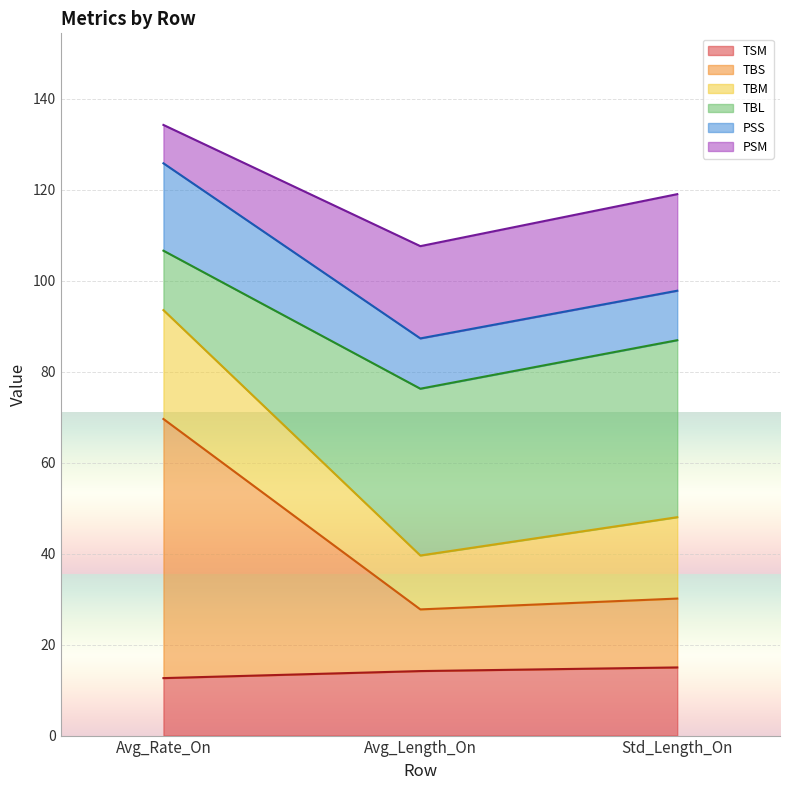

How many lines are shown in the chart?

6